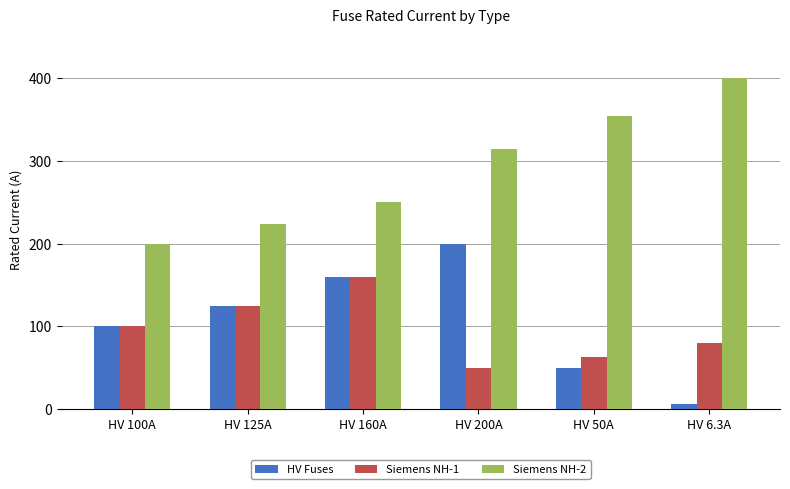

Which series has the largest total across all categories?

Siemens NH-2